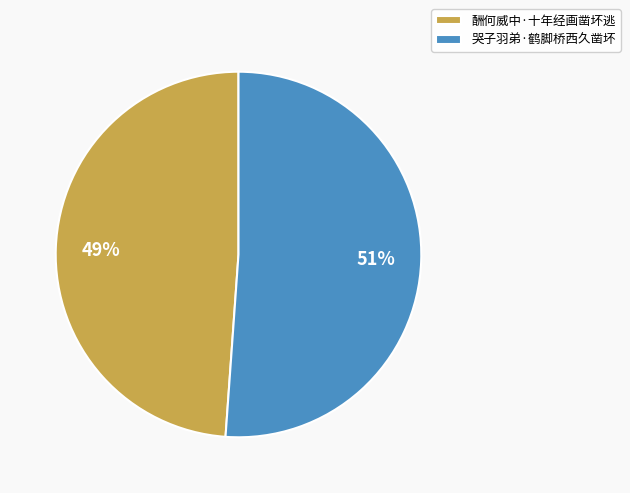

Approximately how many times larger is the value at 酬何威中·十年经画凿坏逃 compared to 哭子羽弟·鹤脚桥西久凿坏?

1.0